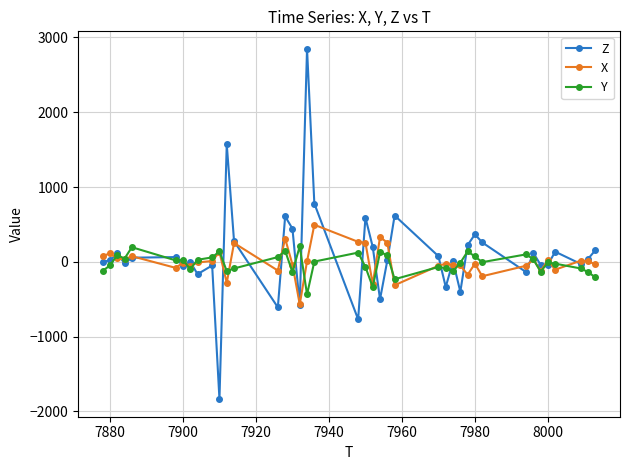

True or false: X has more than 2 points higher than both neighbors.

True